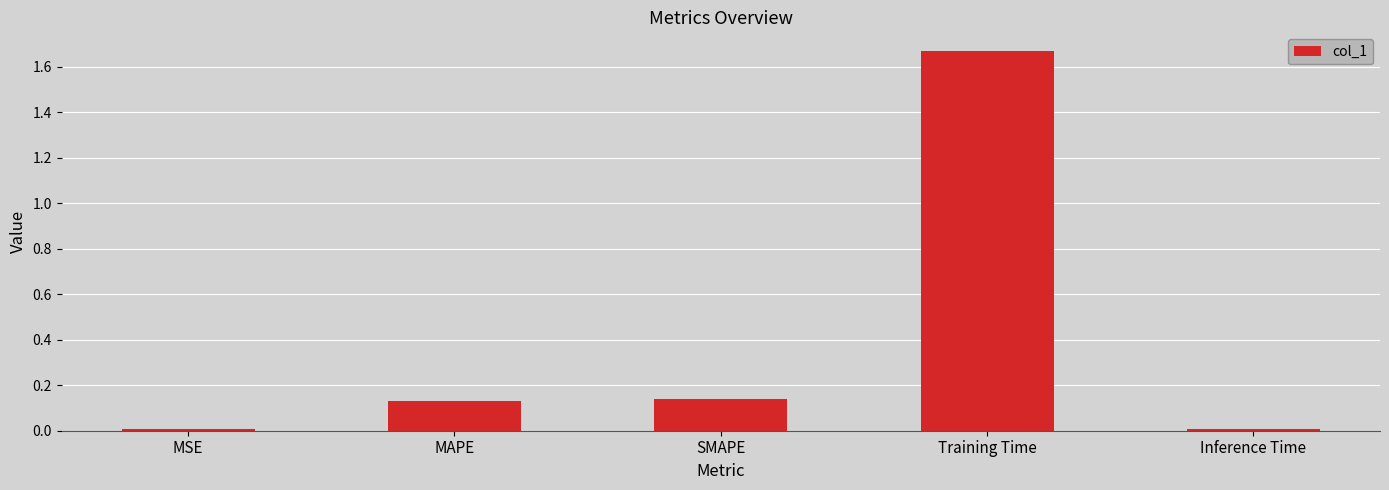

What is the label of the 1st bar from the left?

MSE